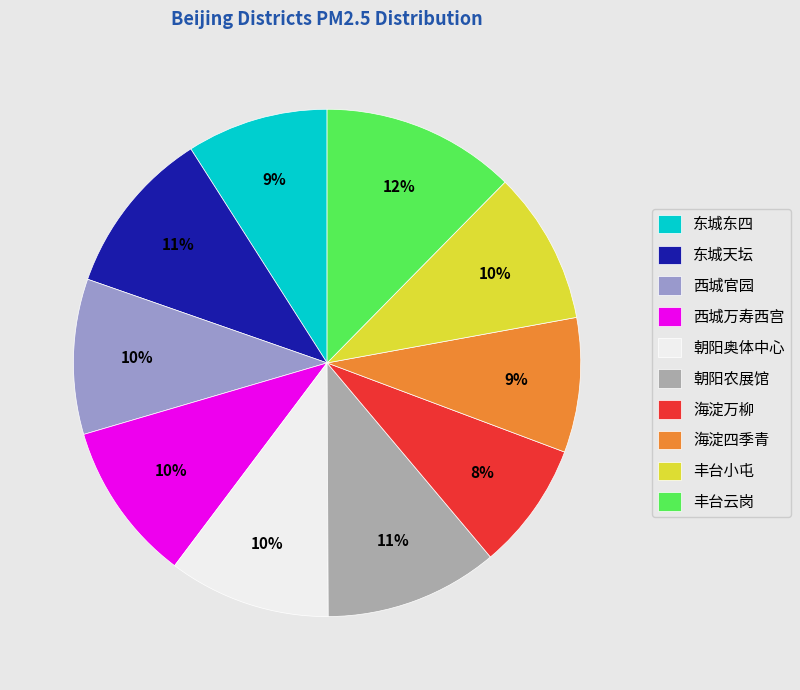

Count the number of slices in the pie.

10